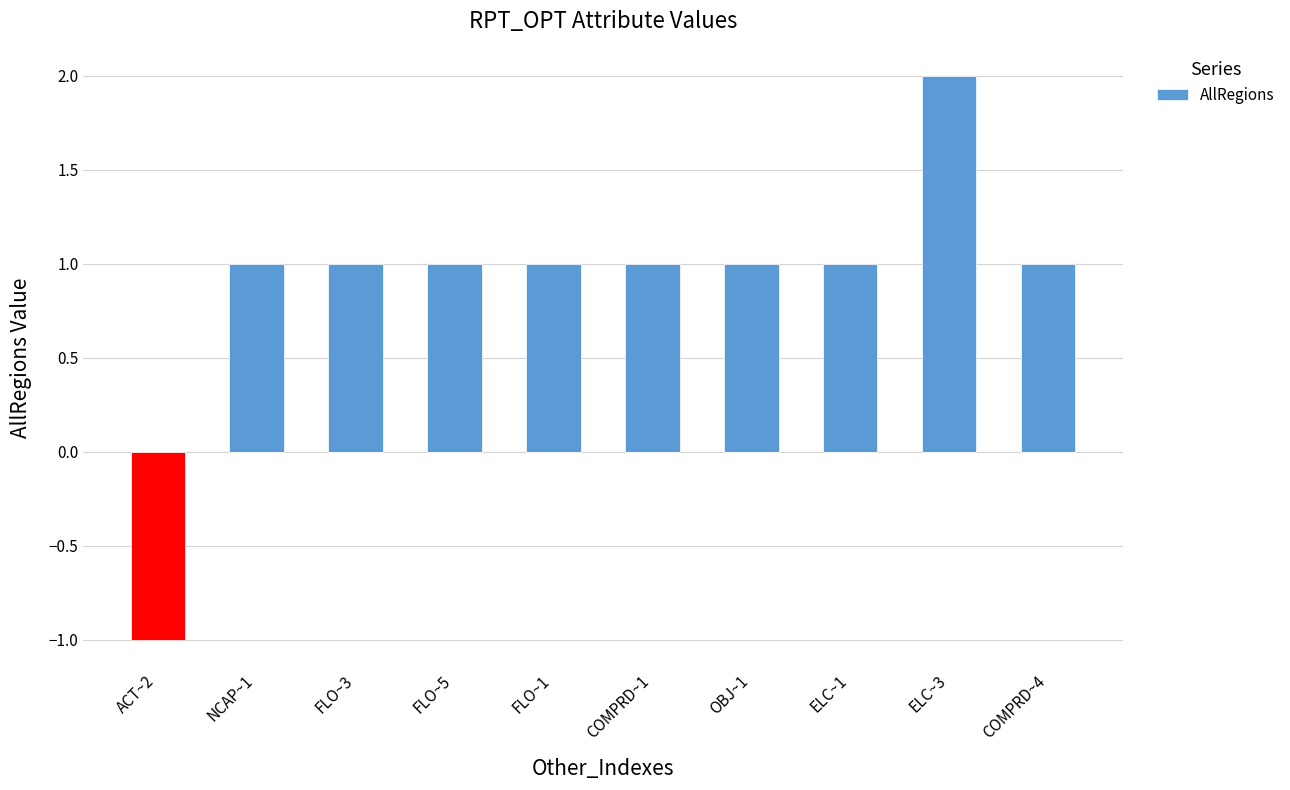

True or false: the data shows 1 at FLO~1.

True